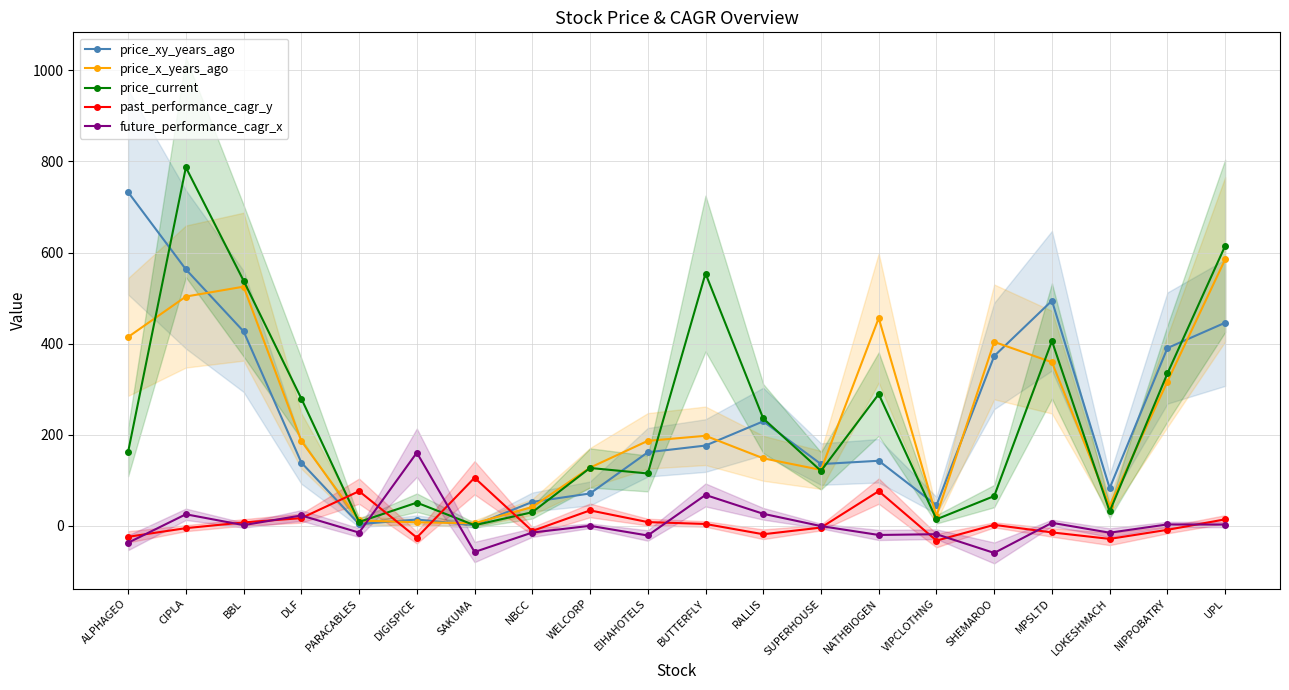

What is the sum of all price_current values?

4760.8